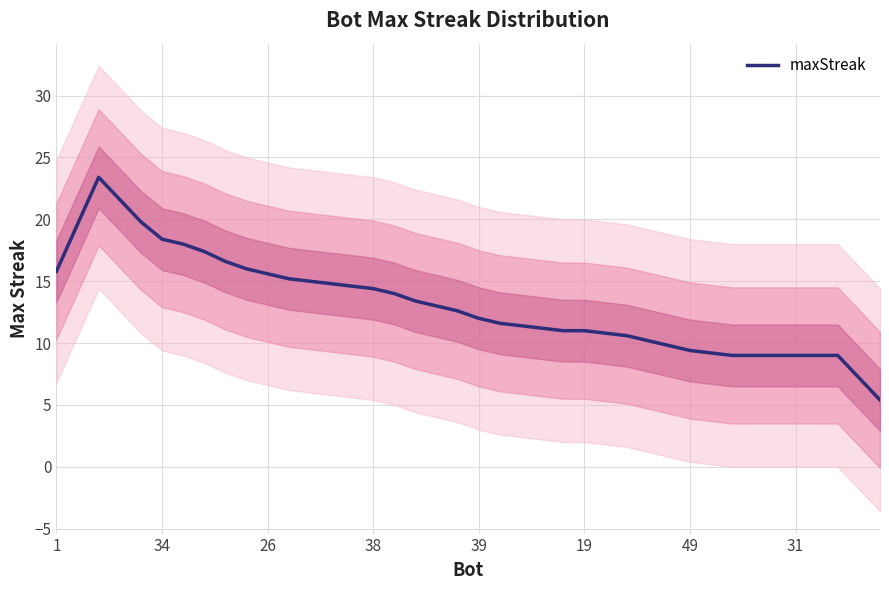

What is the minimum value for maxStreak?

5.4